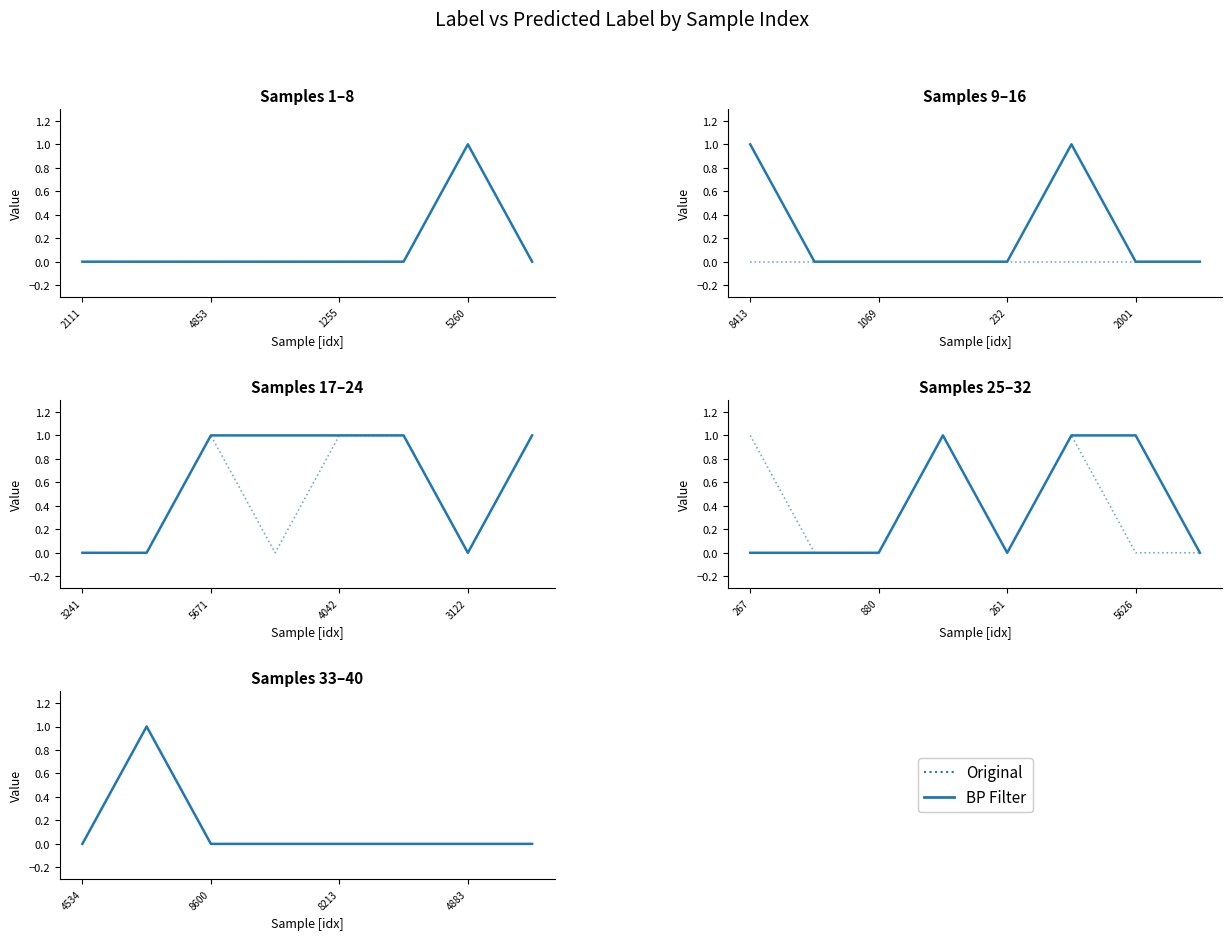

What position from the left is 8600?

3